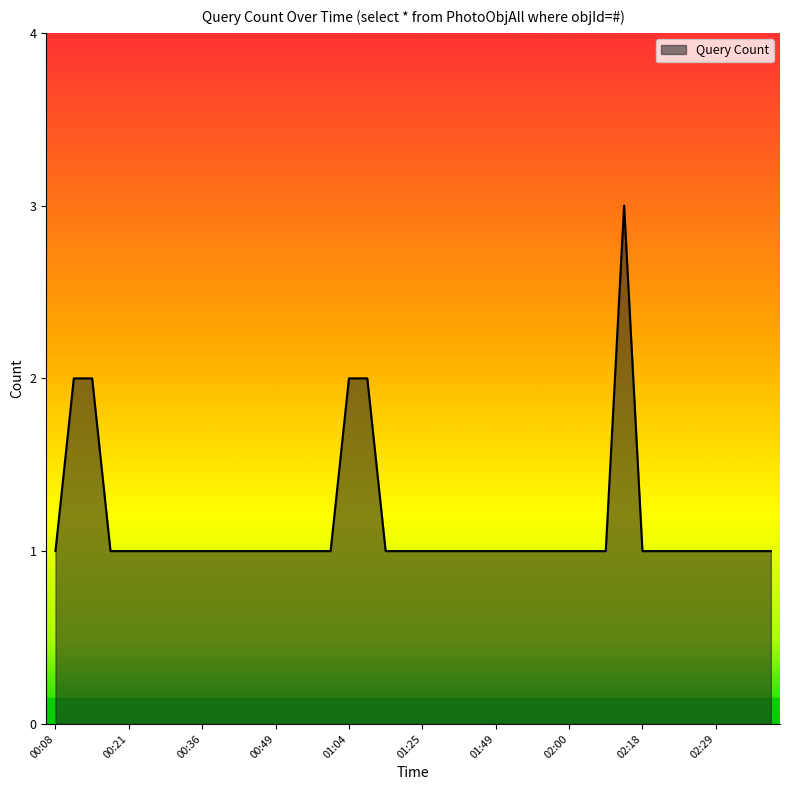

What is the maximum value shown in the chart?

3